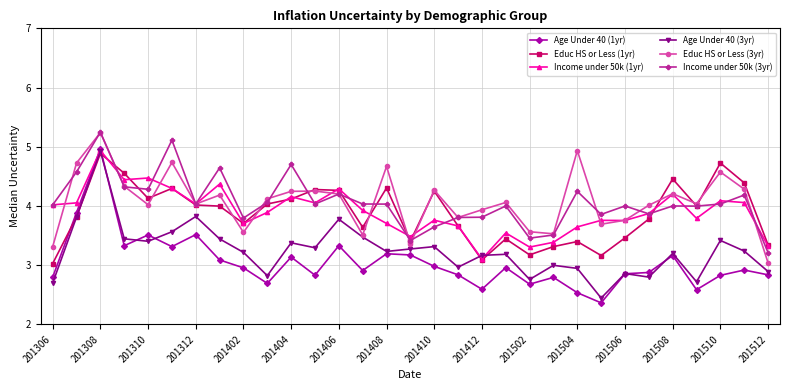

What is the difference between the second highest and second lowest values in the Income under 50k (3yr) series?

1.7